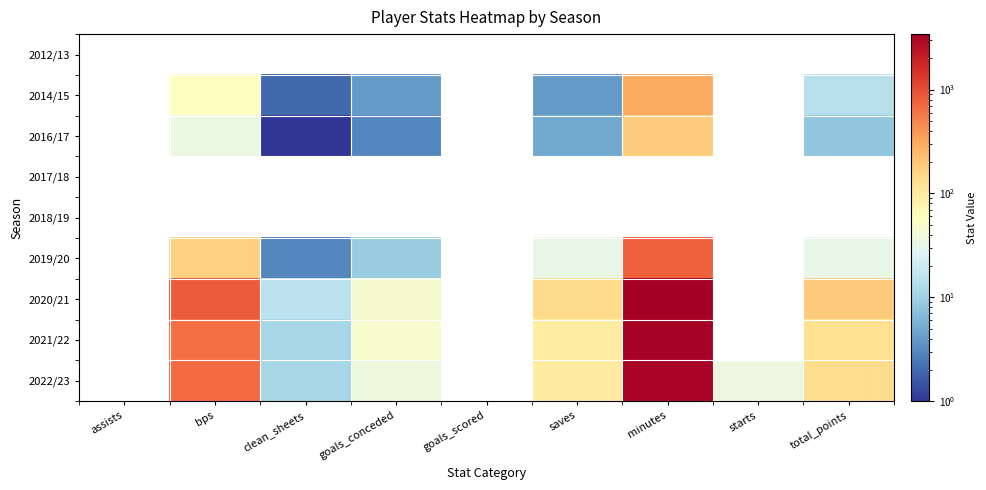

How many values in the 2022/23 series are below 135?

4